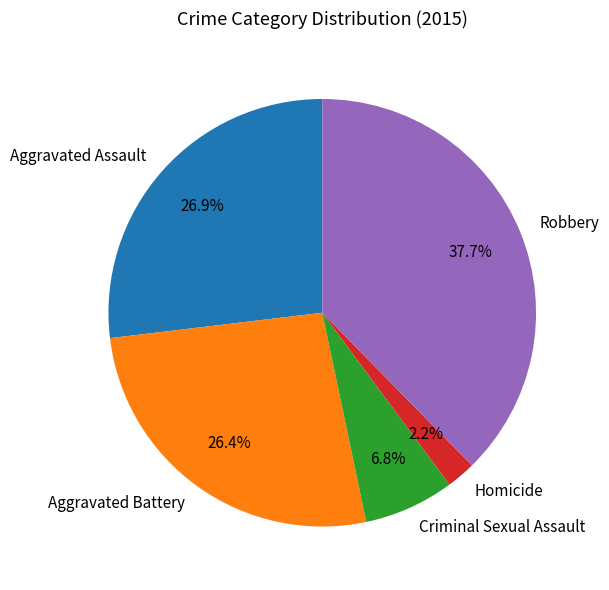

How many slices are in this pie chart?

5